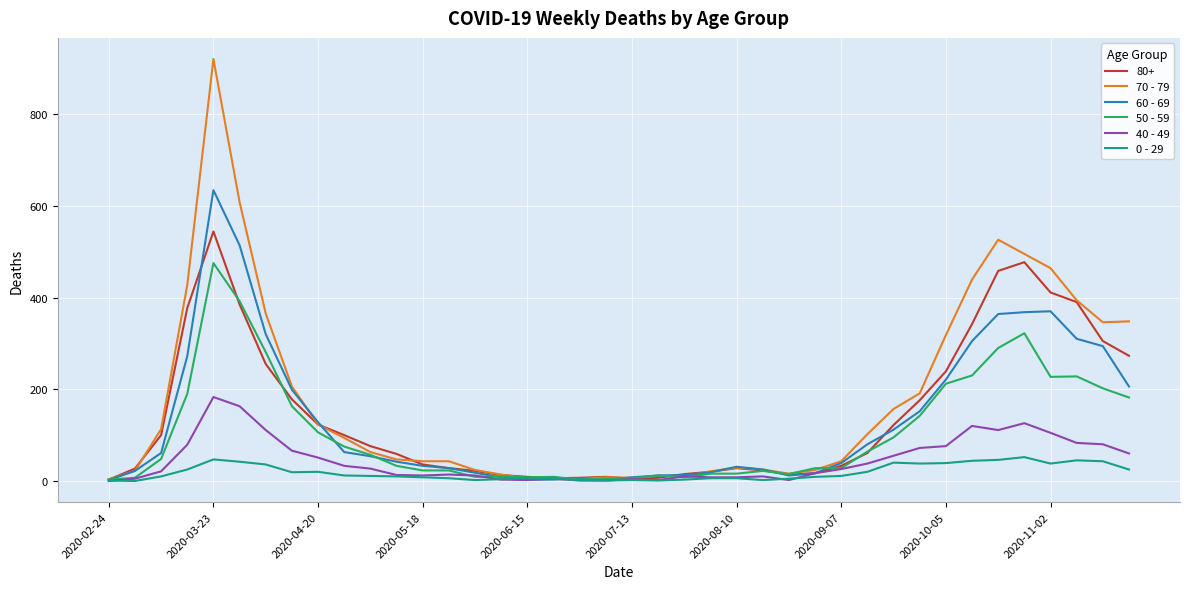

List the series in order of their peak value, highest first.

70 - 79, 60 - 69, 80+, 50 - 59, 40 - 49, 0 - 29